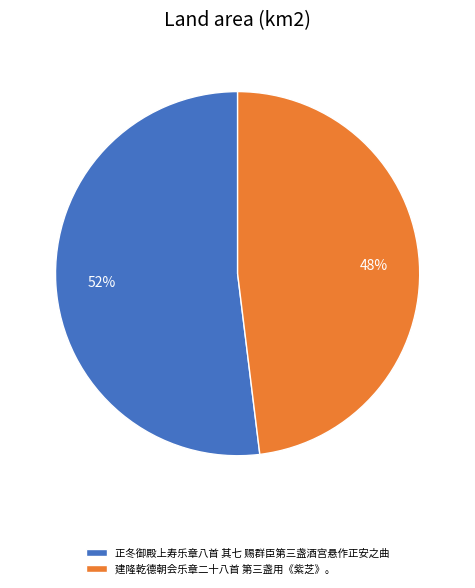

The 建隆乾德朝会乐章二十八首 第三盏用《紫芝》。 slice represents 48% of the pie. True or false?

True